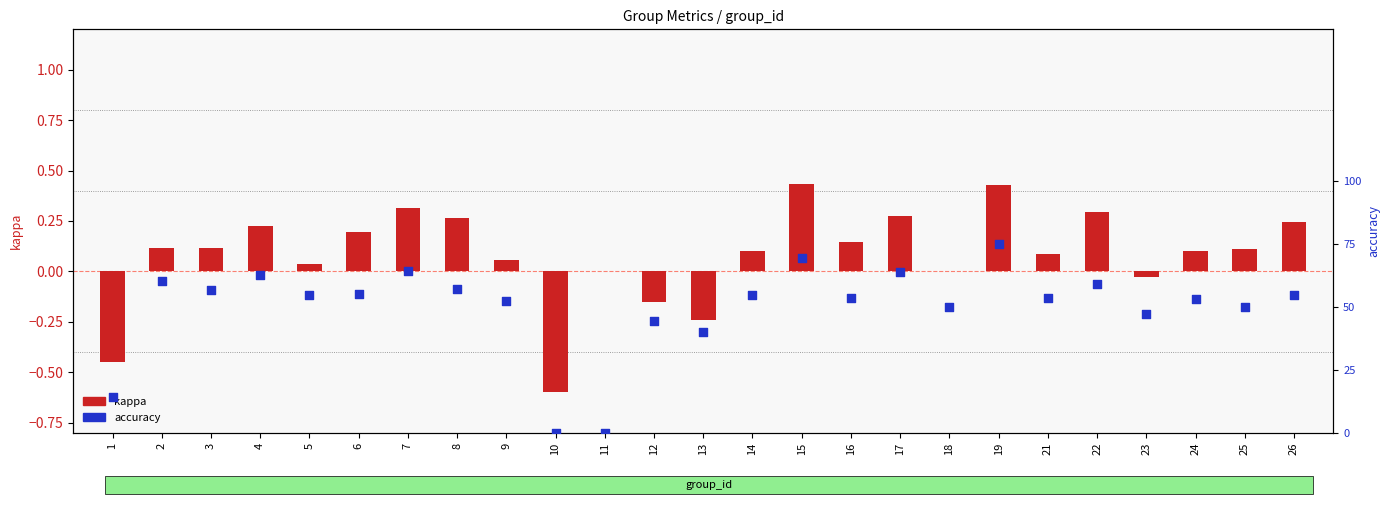

What is the total value across all series at 4?

0.8